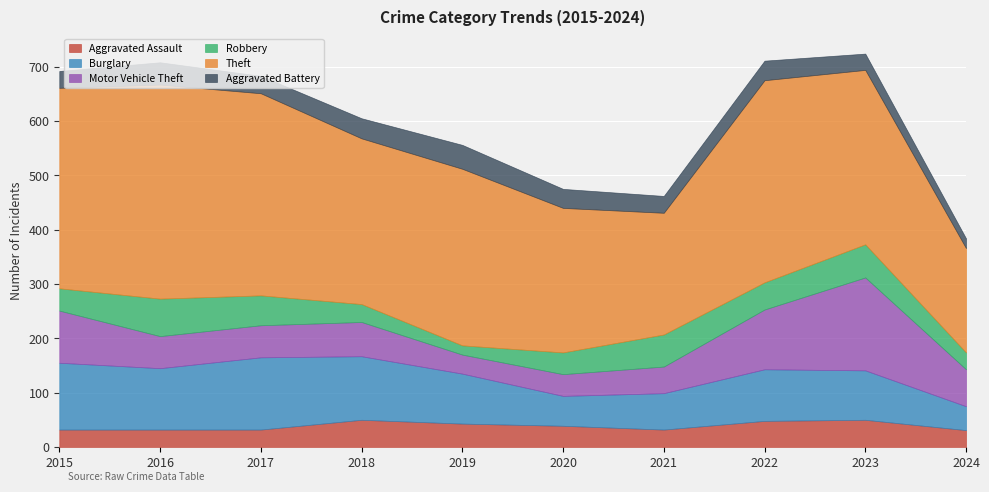

At how many categories does at least one series exceed 270?

7